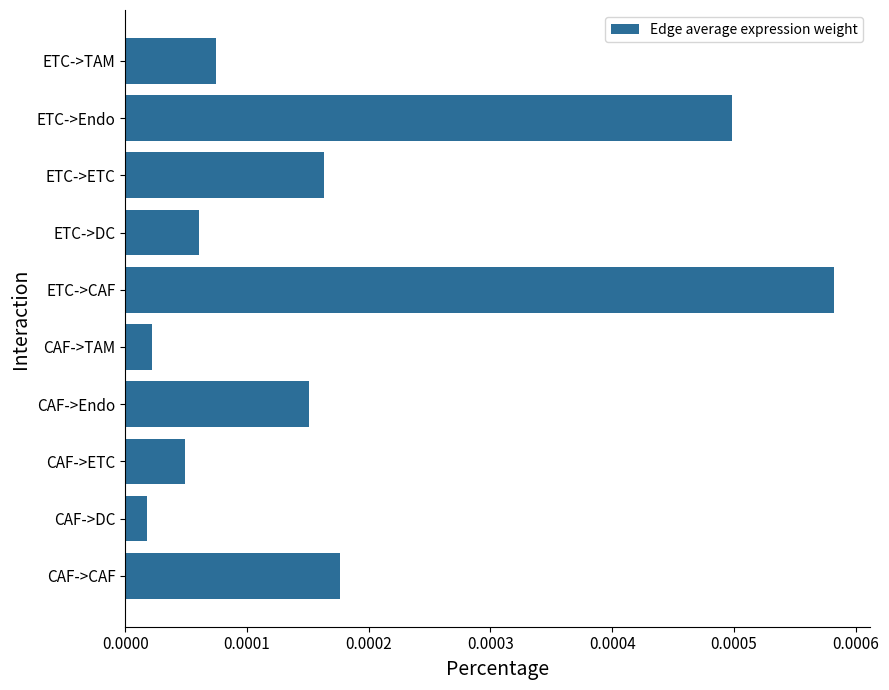

Which has a higher value, ETC->CAF or ETC->TAM?

ETC->CAF